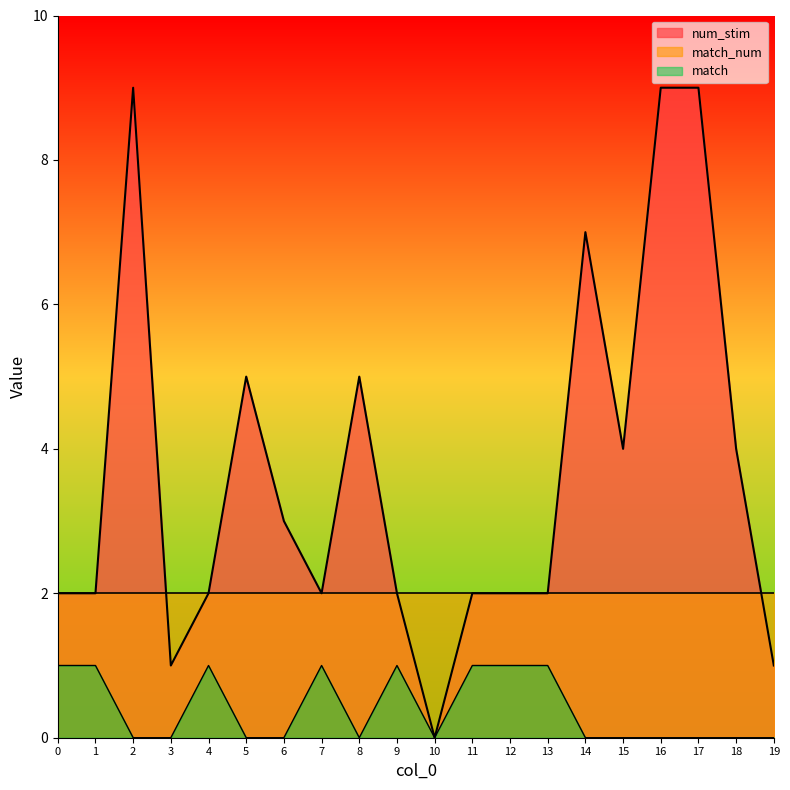

How many match values are between 0 and 1?

20